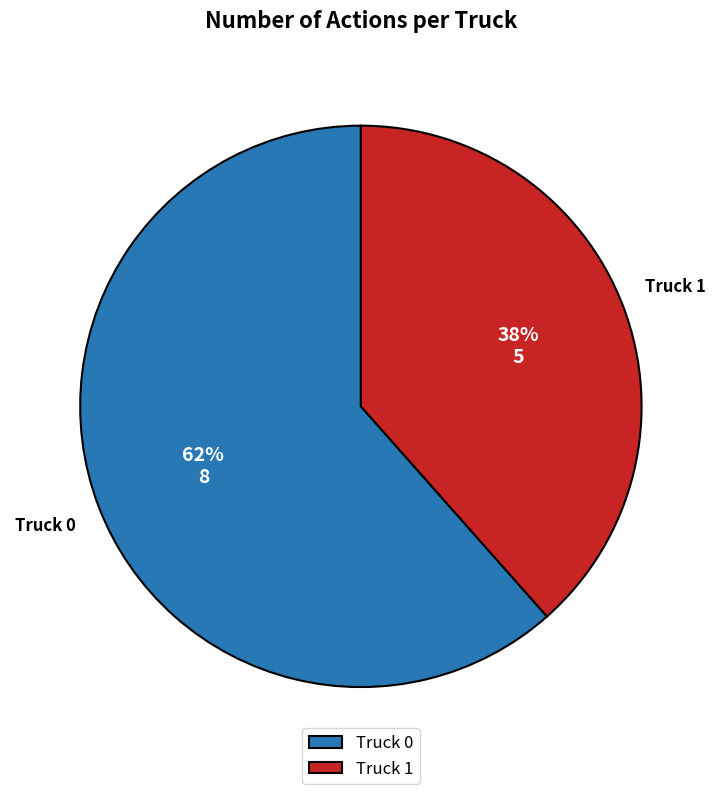

Which category has the smallest portion of the pie?

Truck 1